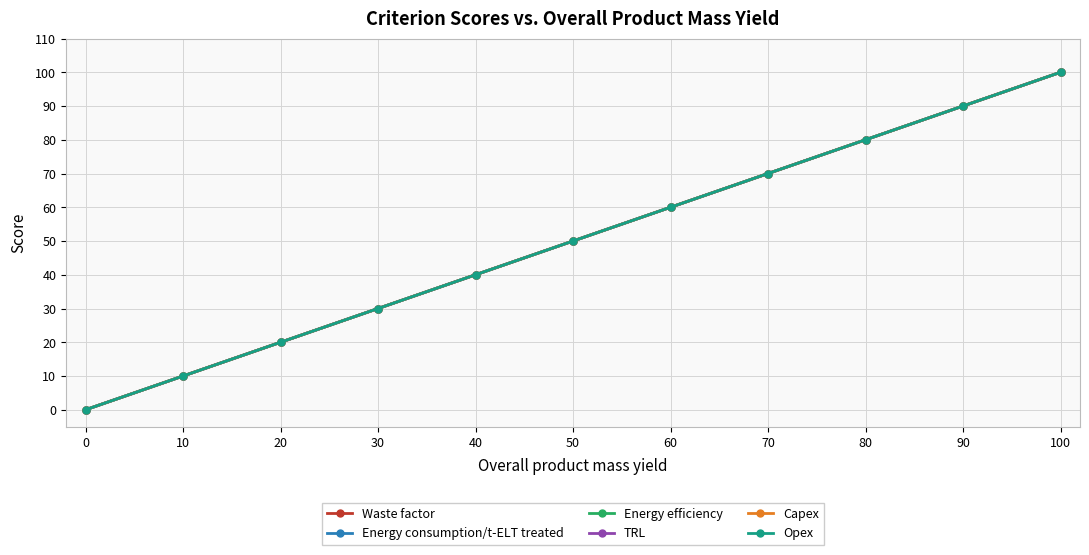

What is the sum of all TRL values?

550